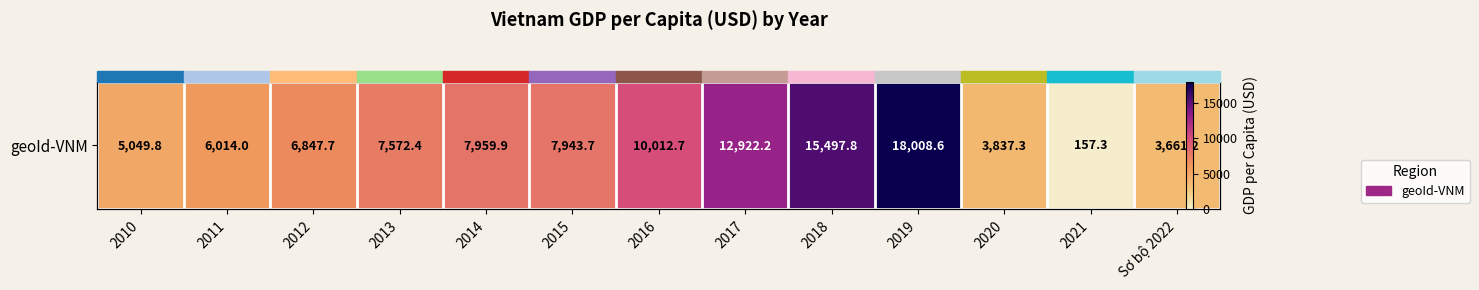

What is the smallest value displayed?

157.3